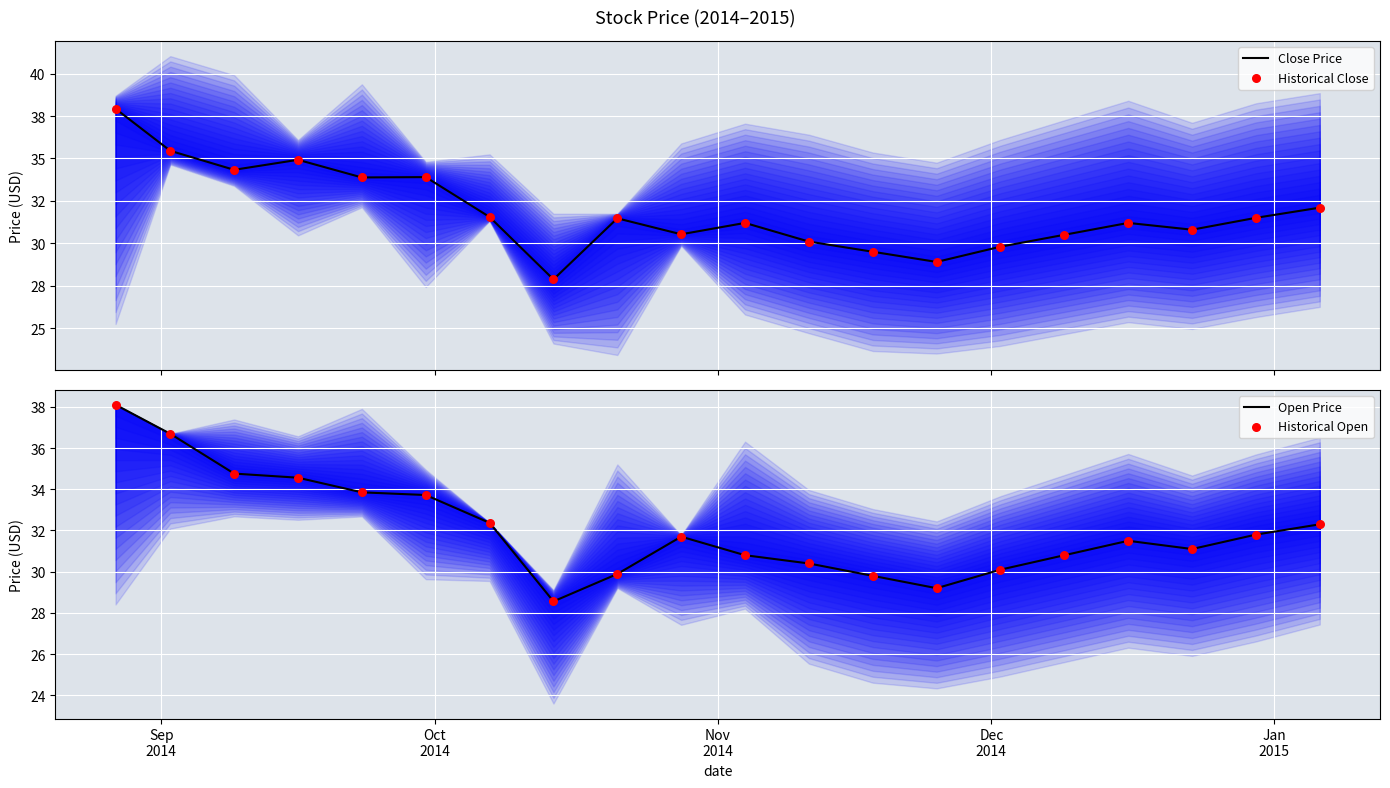

Which series has the widest spread of Y values?

Close Price